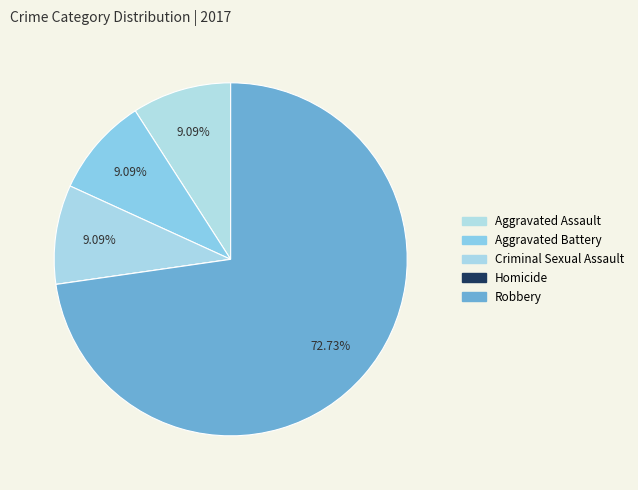

Rank the categories by value from highest to lowest.

Robbery, Aggravated Assault, Aggravated Battery, Criminal Sexual Assault, Homicide